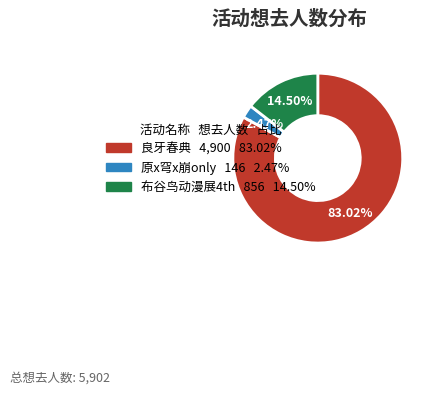

Is there a majority slice in this chart?

Yes